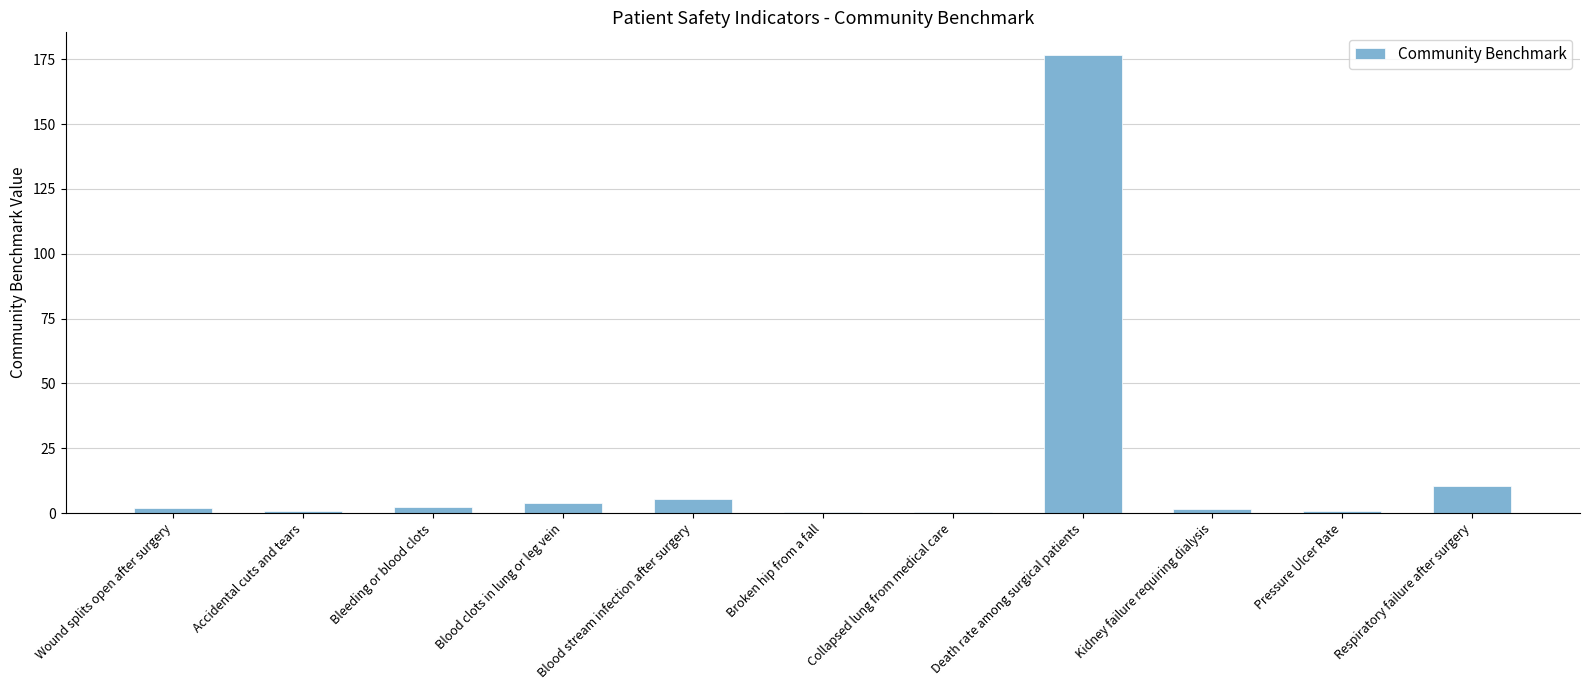

Which has a higher value, Respiratory failure after surgery or Collapsed lung from medical care?

Respiratory failure after surgery